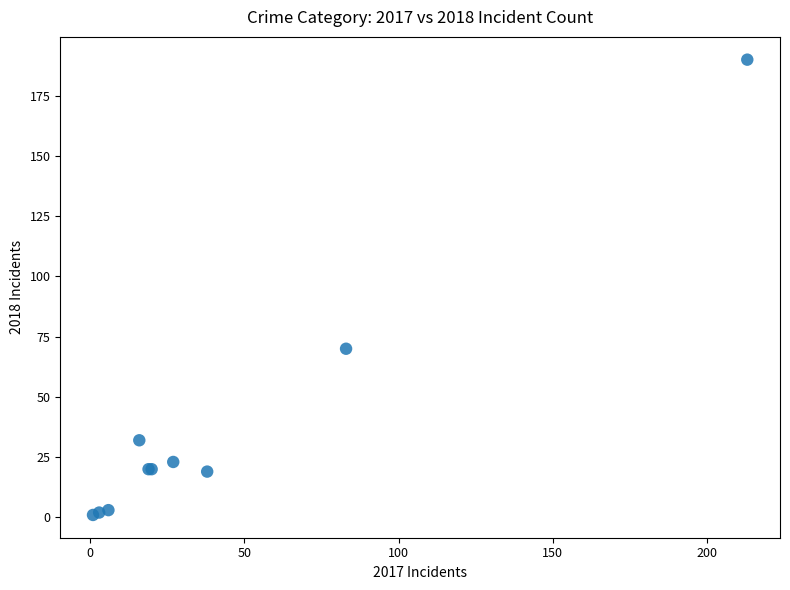

What Y value in the scatter plot is closest to 95?

70